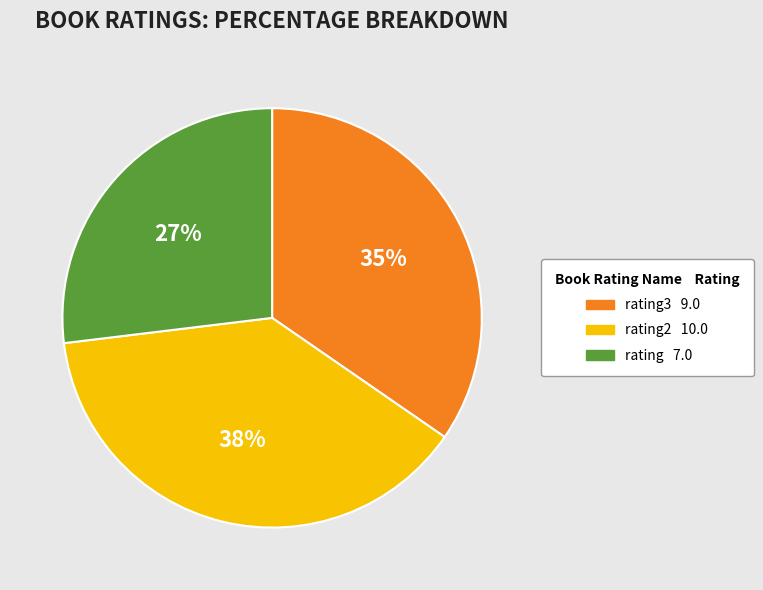

Is there any slice that represents more than half of the pie?

No